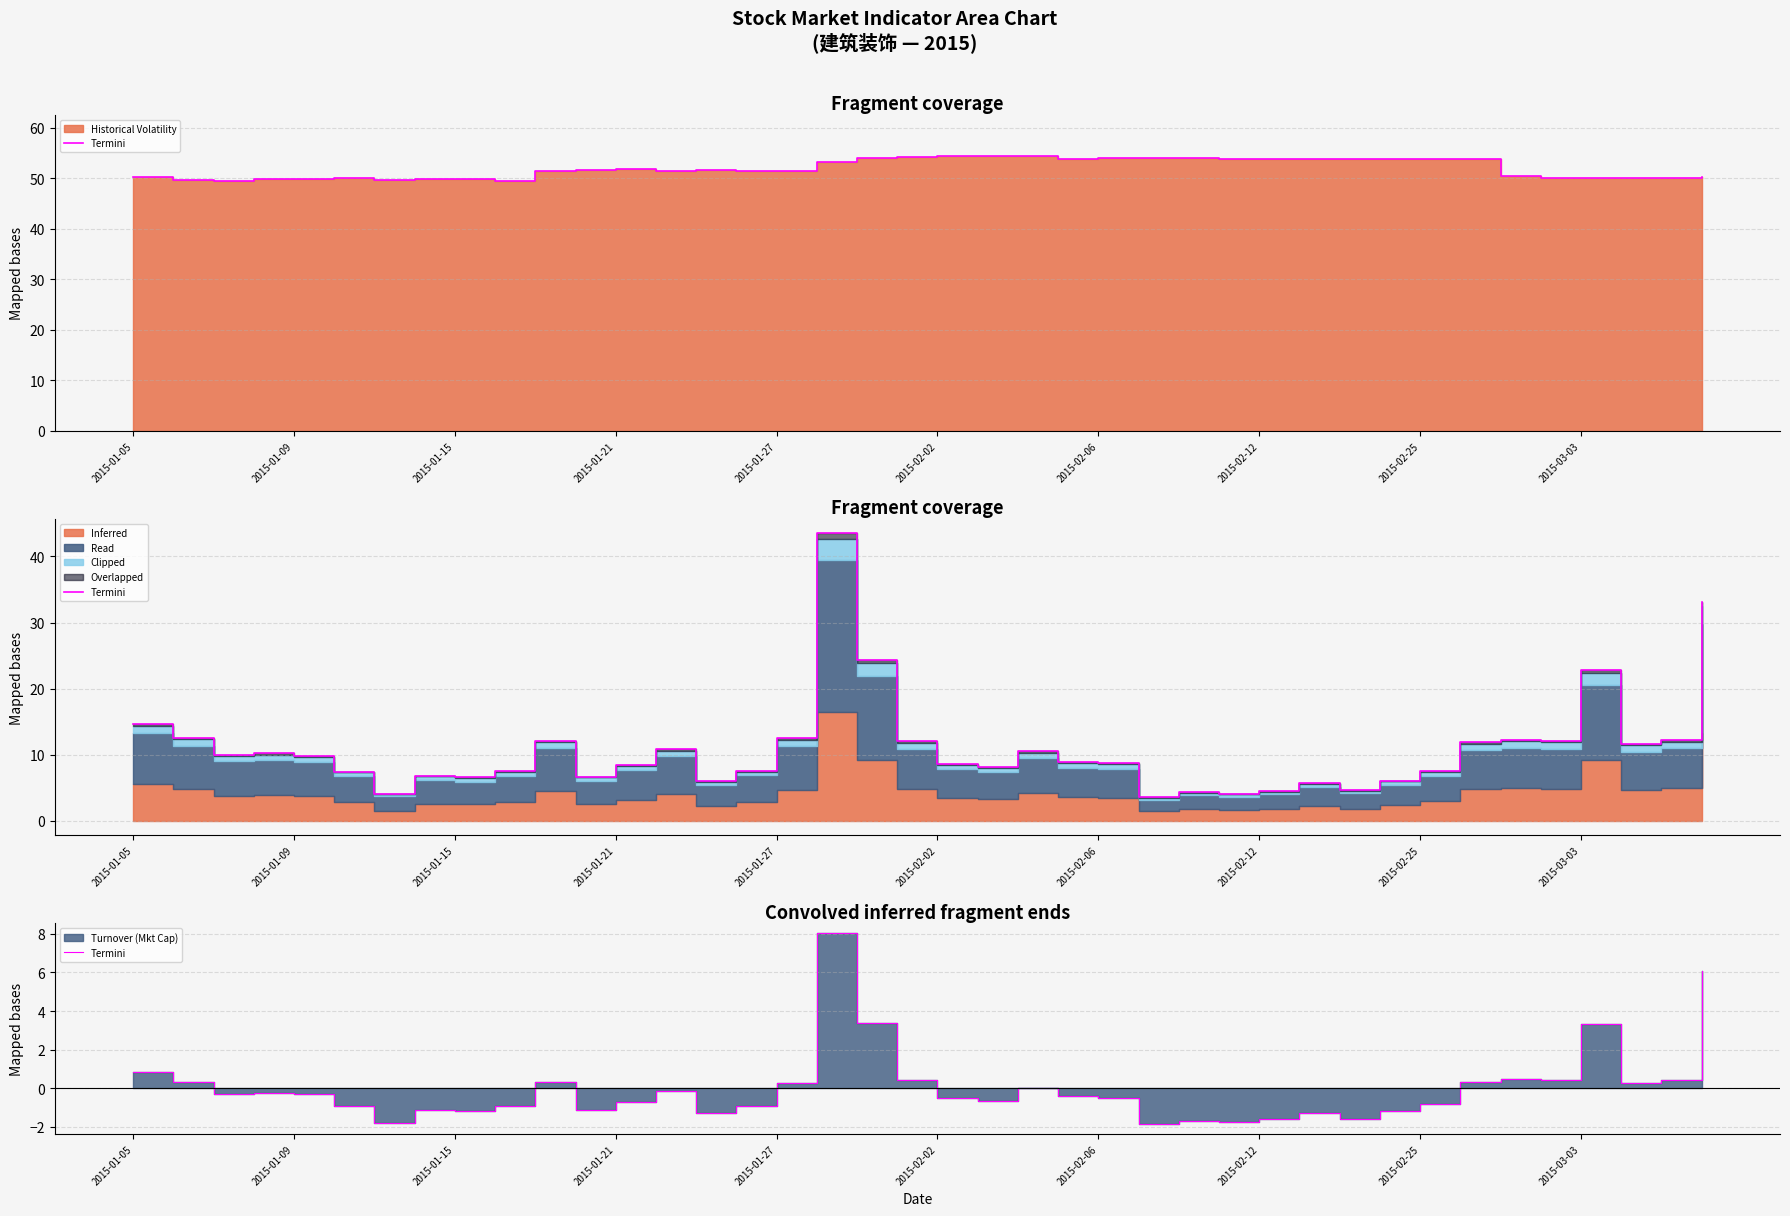

The value at 2015-01-15 is -1.8. True or false?

False